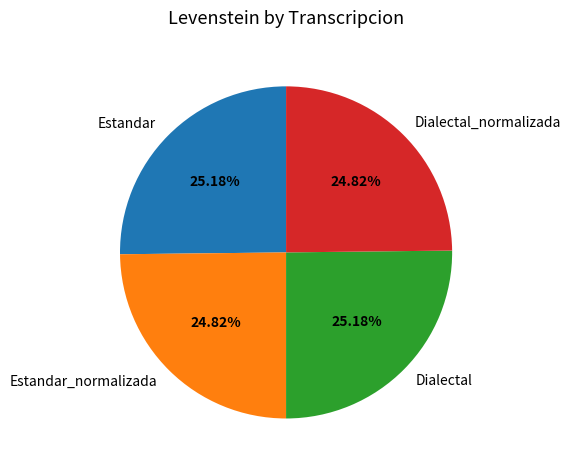

Does any single category account for the majority?

No